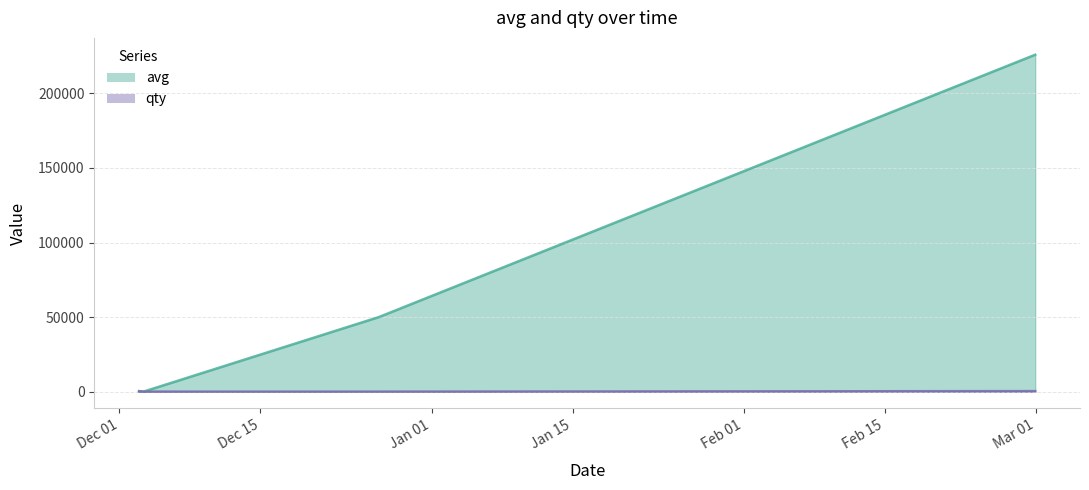

What is the minimum value shown in the chart?

1